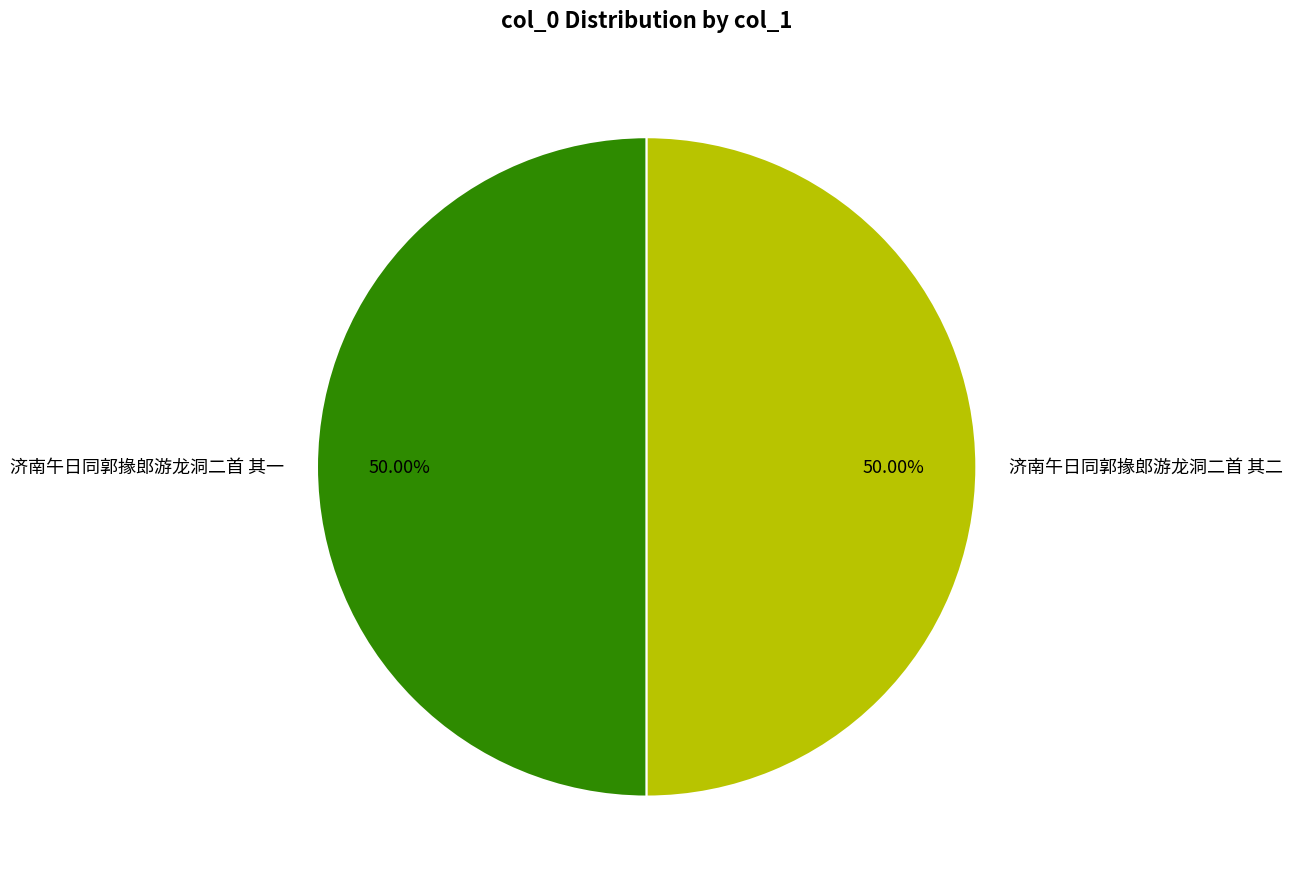

How many segments does this pie chart have?

2